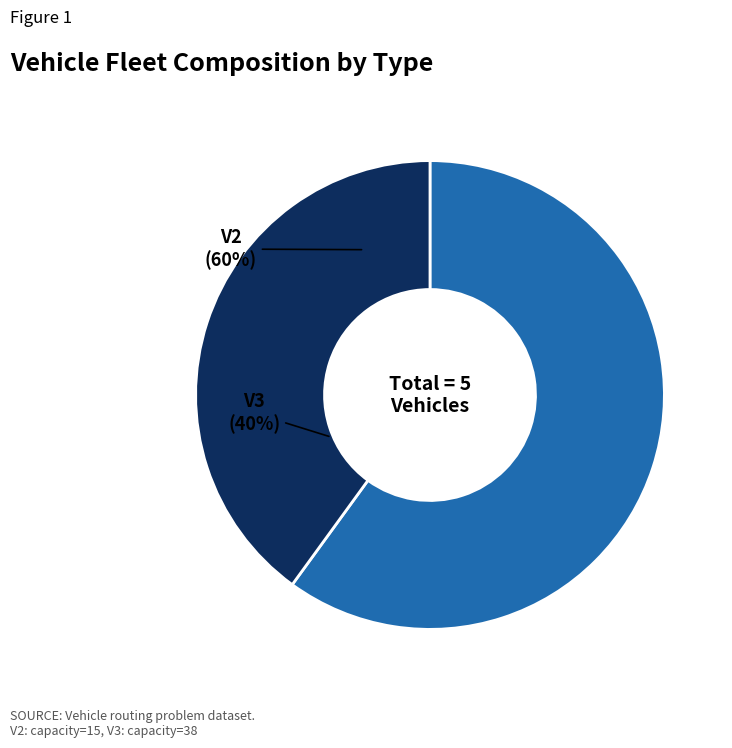

What is the ratio of the value at V3 to the value at V2?

0.7